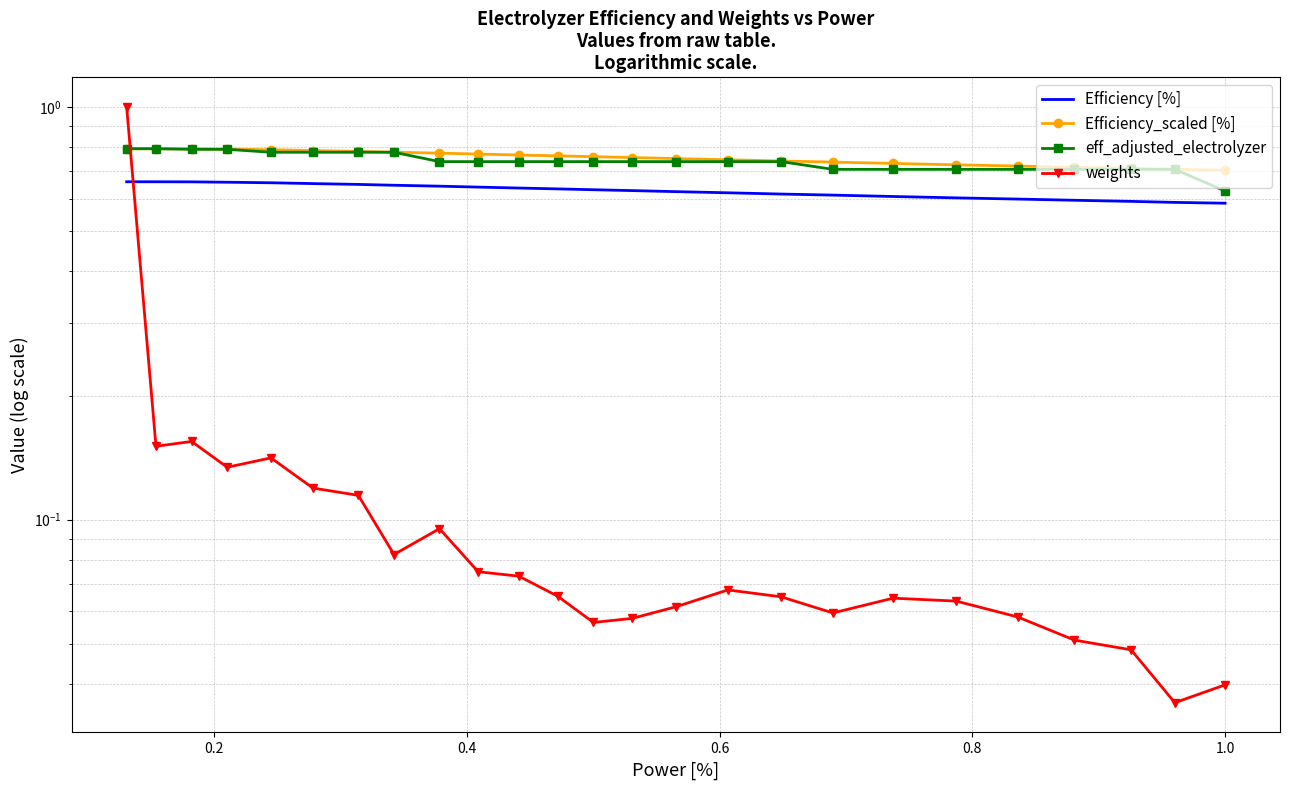

How many lines are shown in the chart?

4